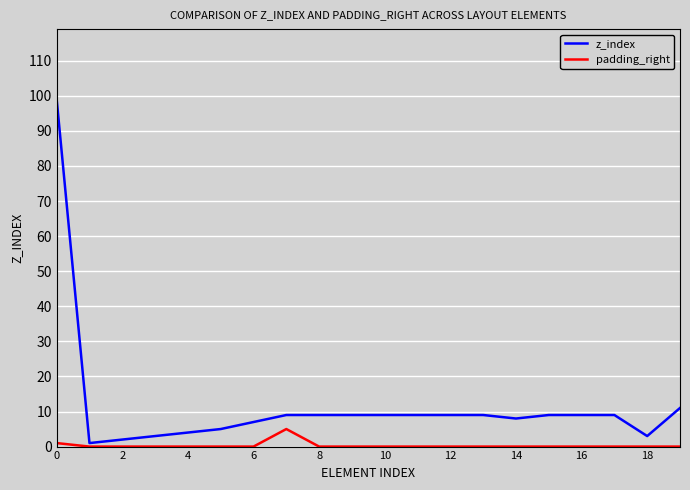

Which series has the largest total across all categories?

z_index